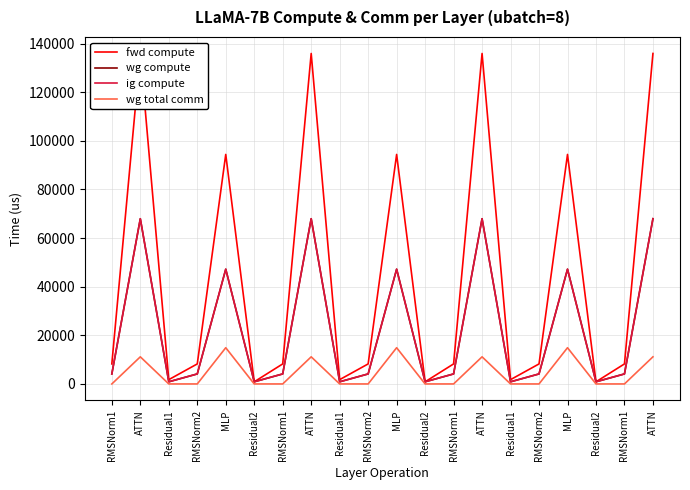

True or false: fwd compute and ig compute cross at least once.

False